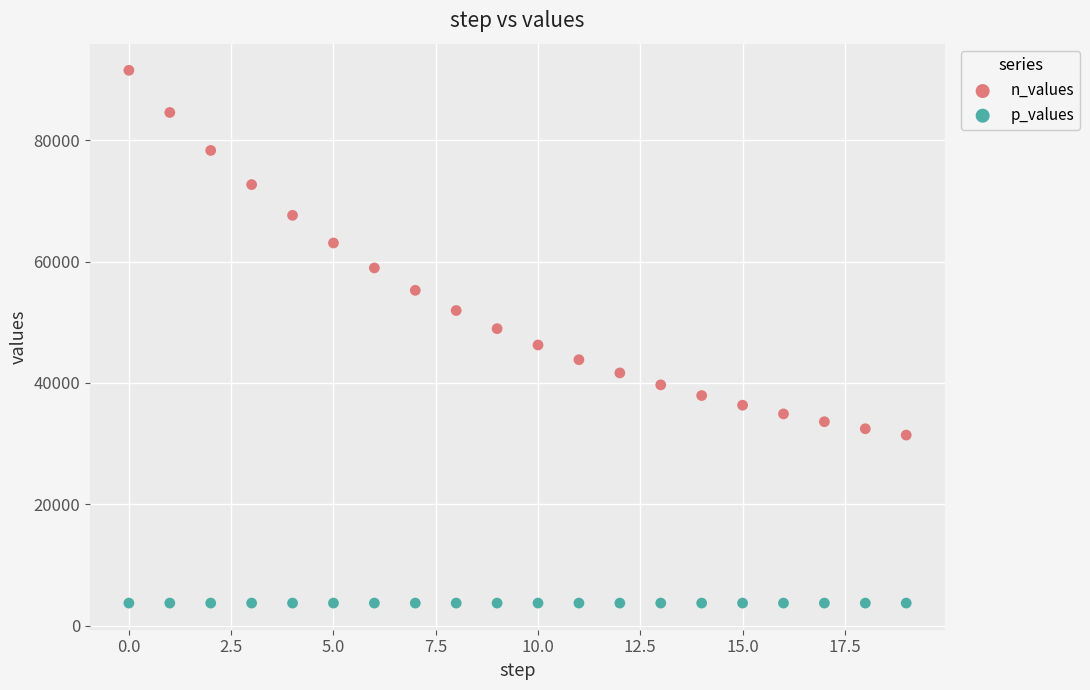

Which series contains the highest Y value?

n_values